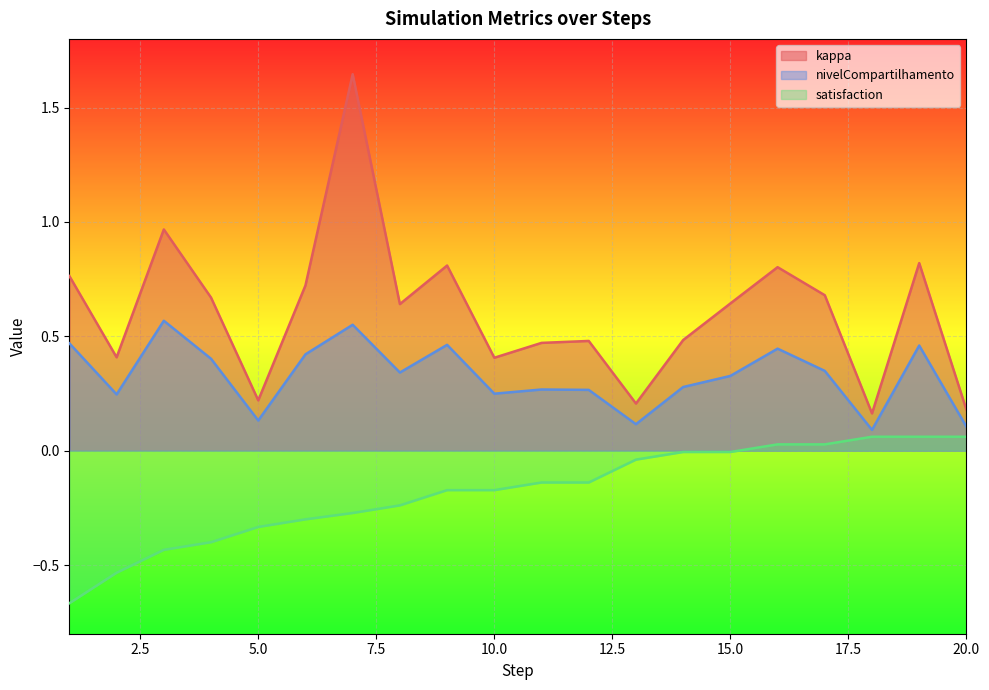

What is the average value of the kappa series?

0.6